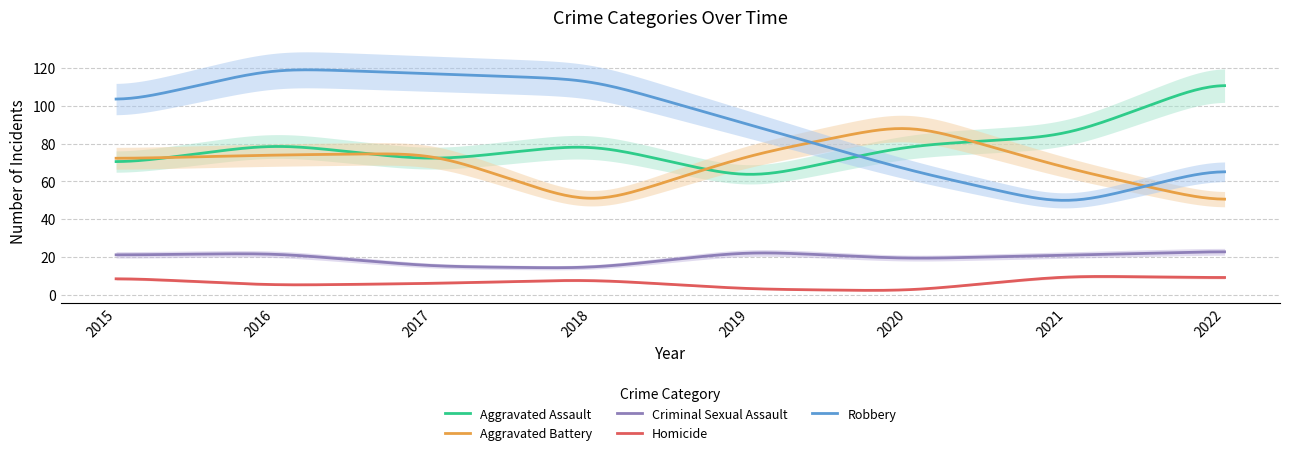

At which category is the sum across all series the highest?

2016